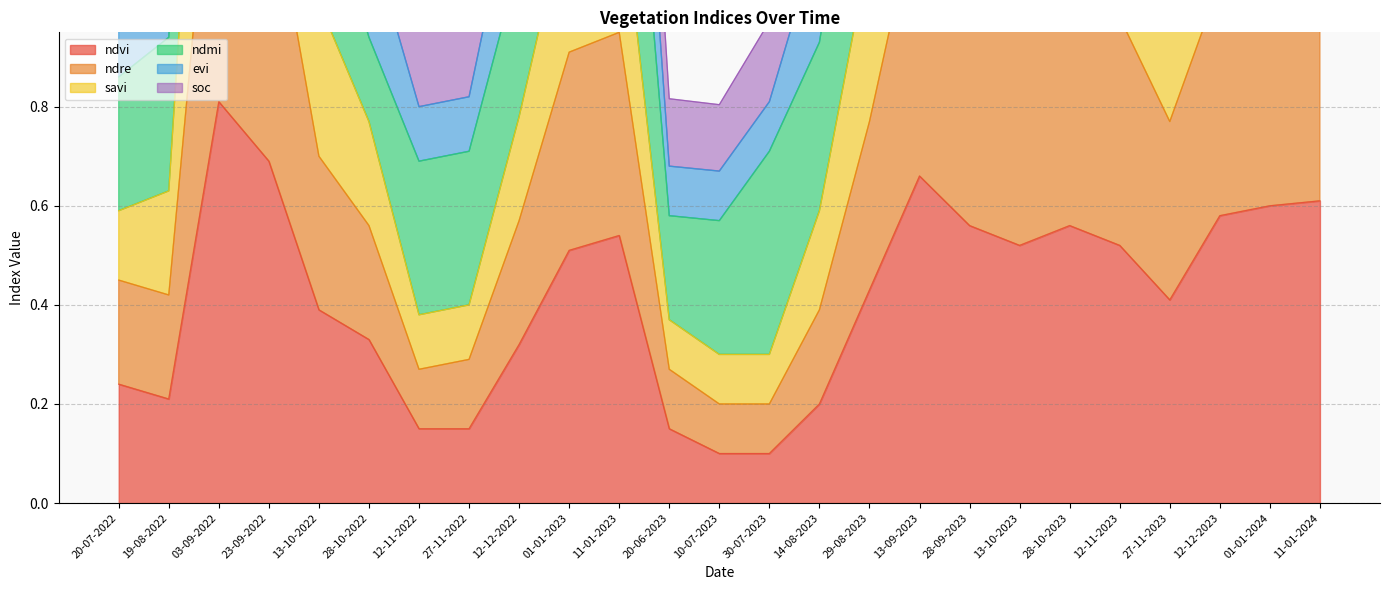

True or false: savi and ndvi cross at least once.

False